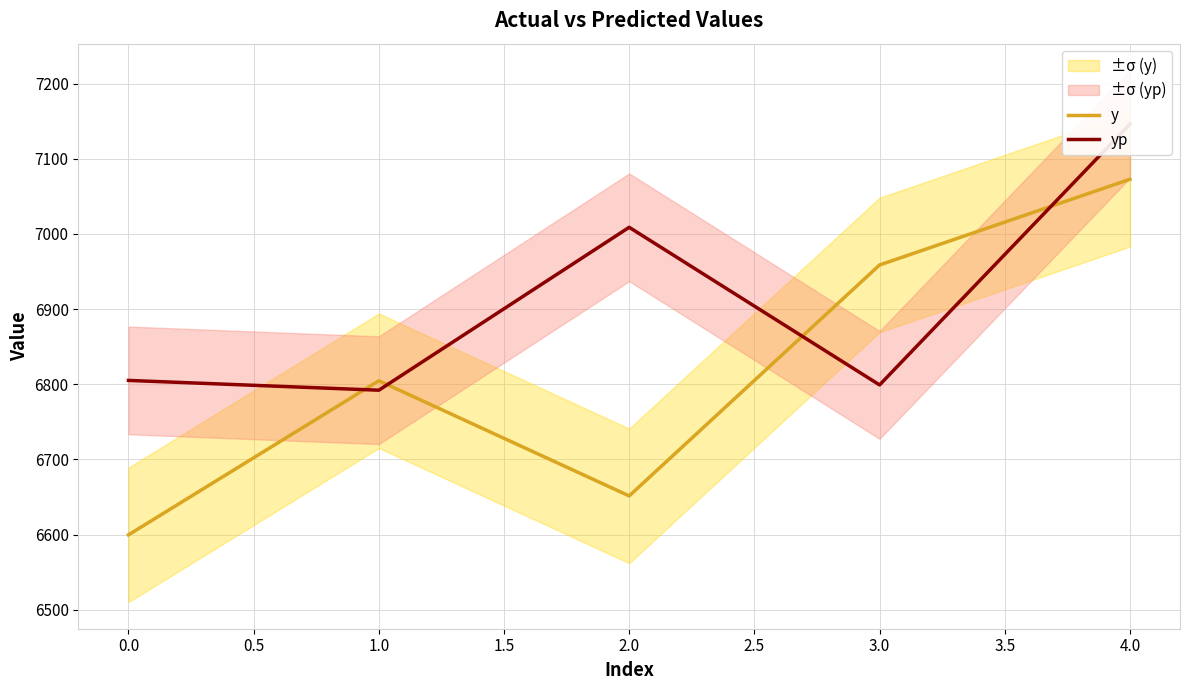

The value of y at 3.0 is 1401.9. True or false?

False